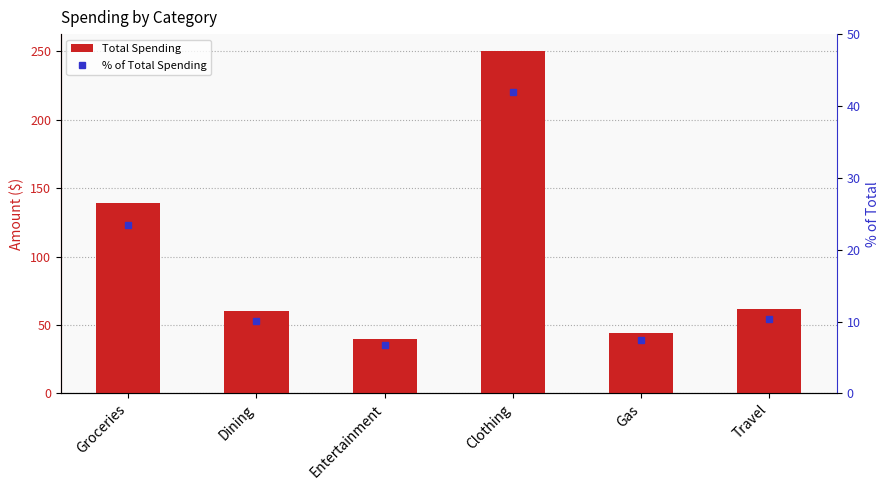

What is the minimum value shown in the chart?

6.7